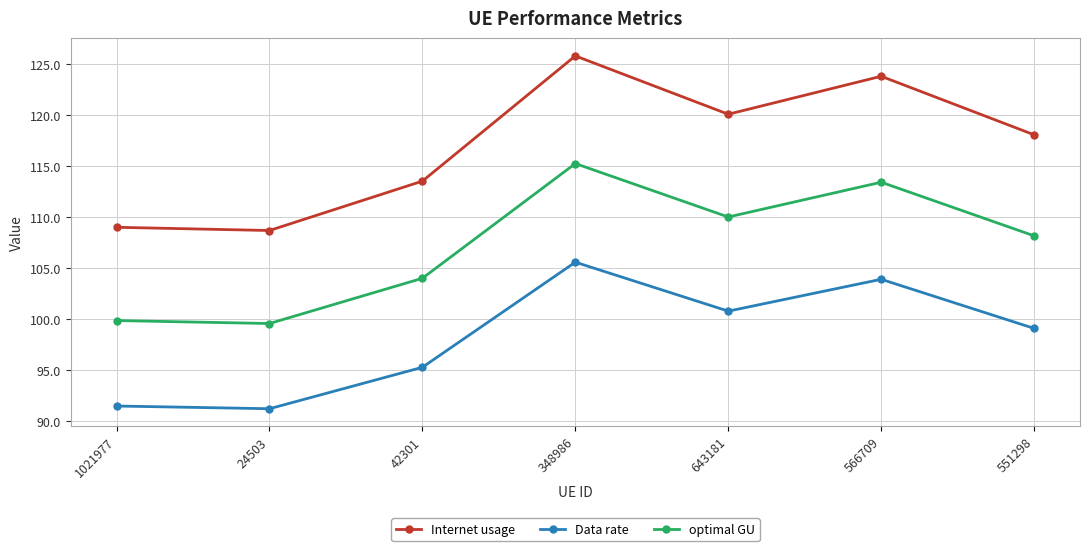

How many values in the optimal GU series exceed 108?

4